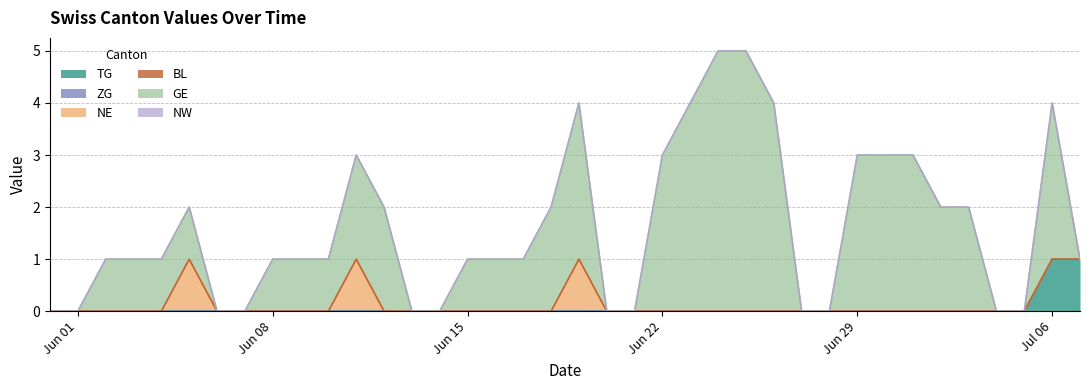

What is the difference between the second highest and minimum values in the NE series?

1